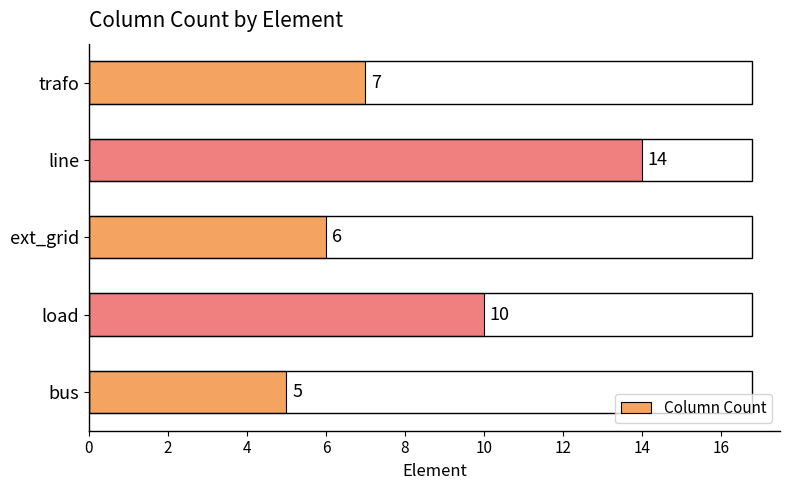

The chart shows a value of 10 at ext_grid. True or false?

False